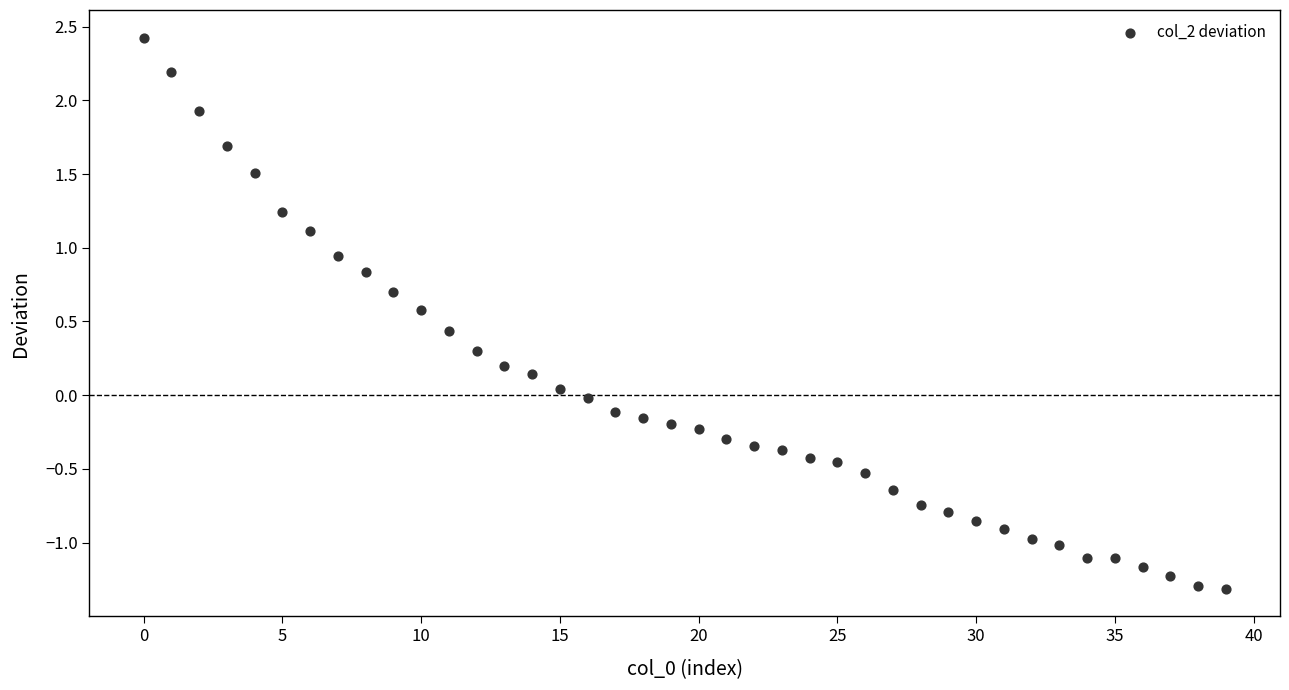

What is the range of Y values (max minus min)?

3.7